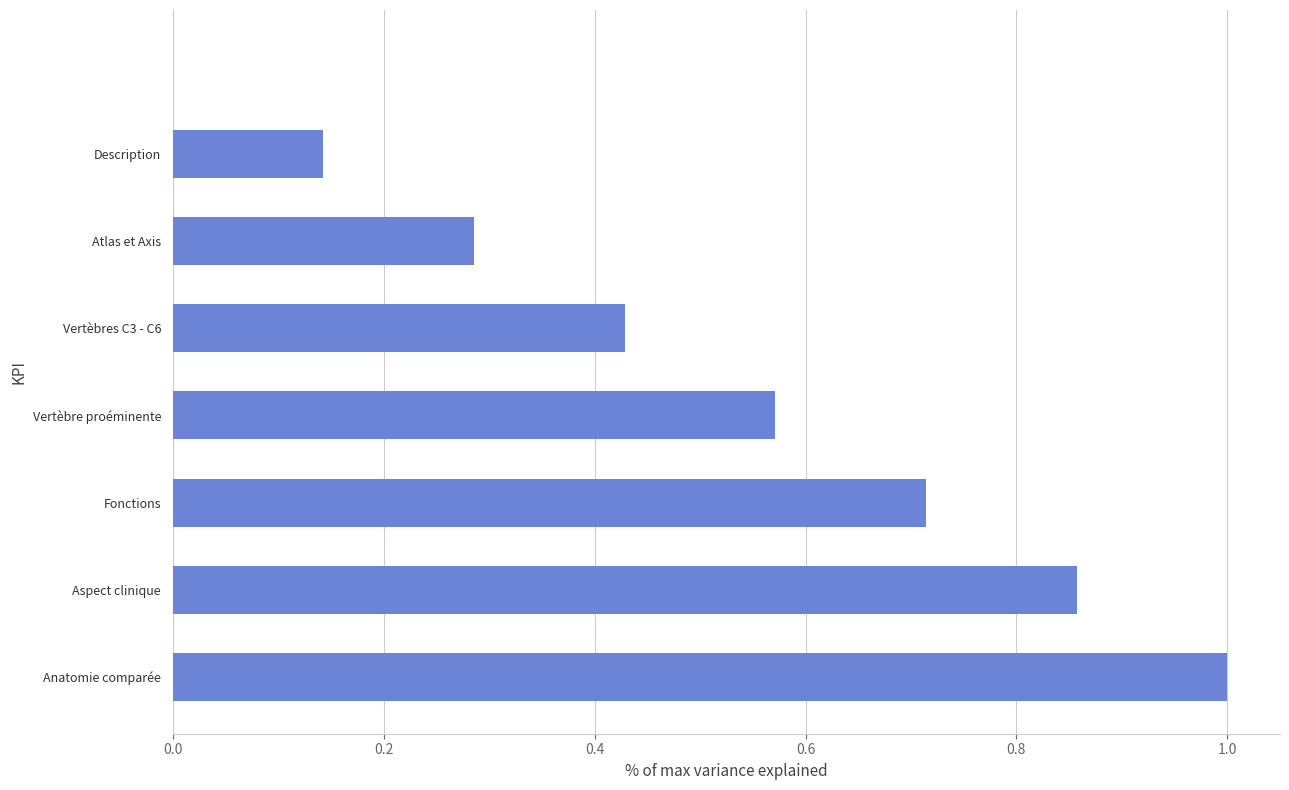

What is the greatest value displayed?

1.0